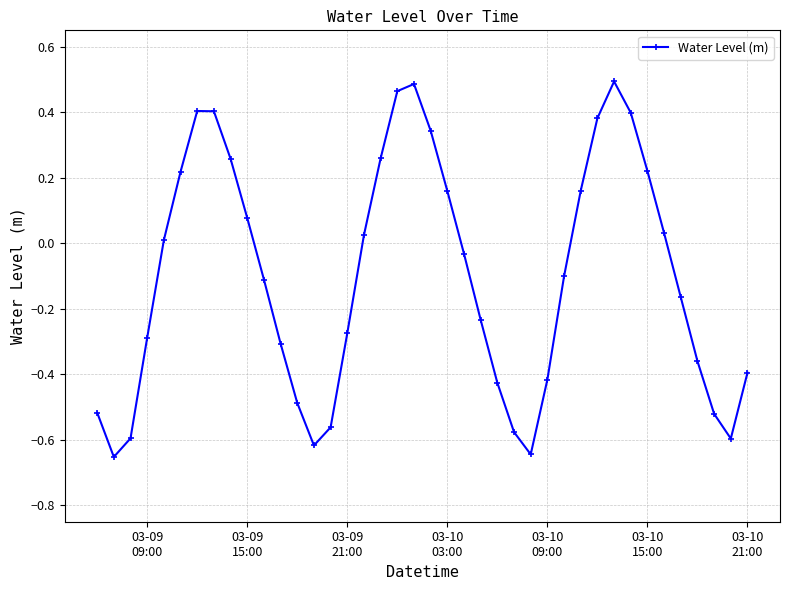

How many points are lower than both their immediate neighbors (excluding endpoints)?

4